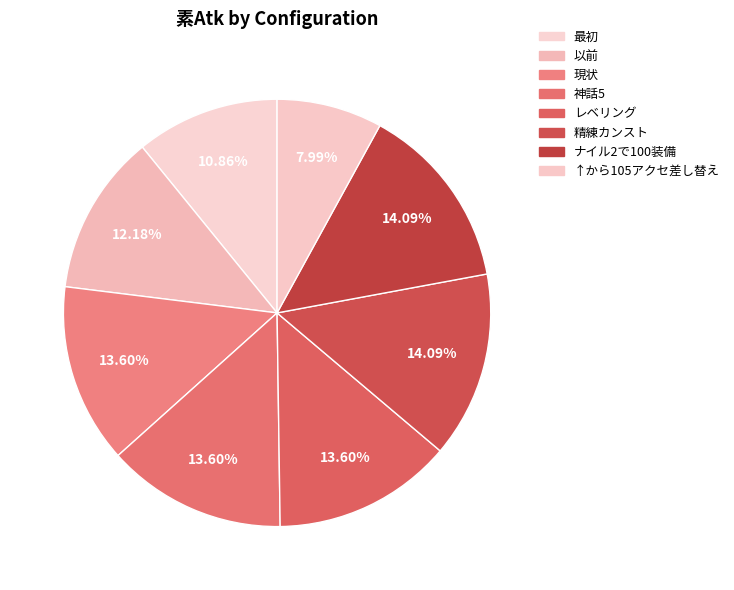

The 以前 slice represents 12% of the pie. True or false?

True